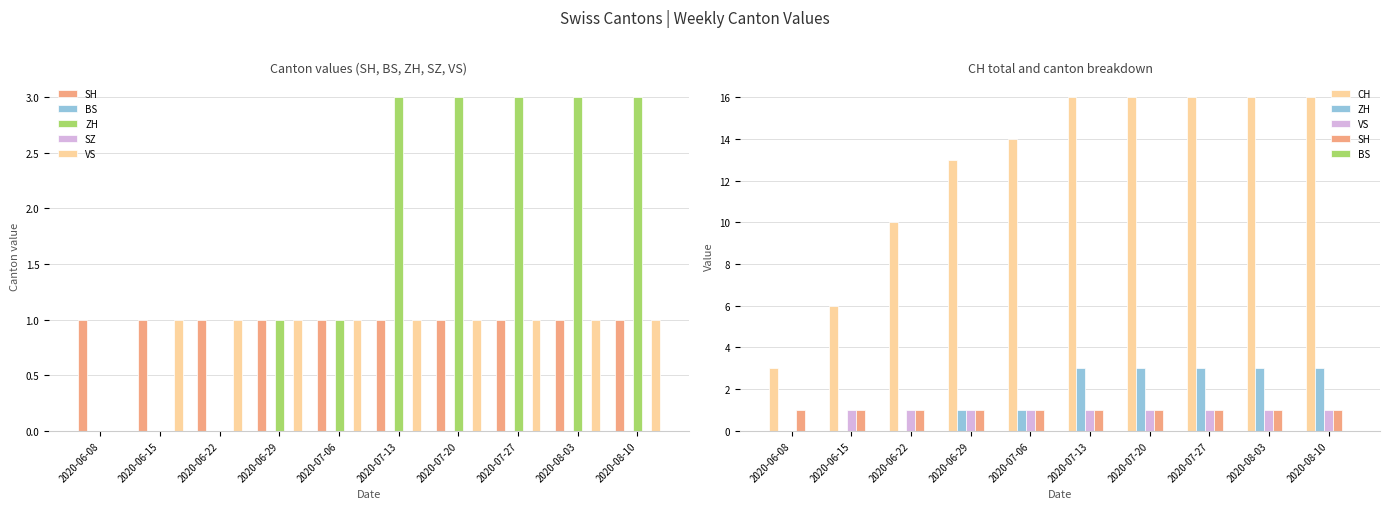

What position from the right is 2020-06-15?

9